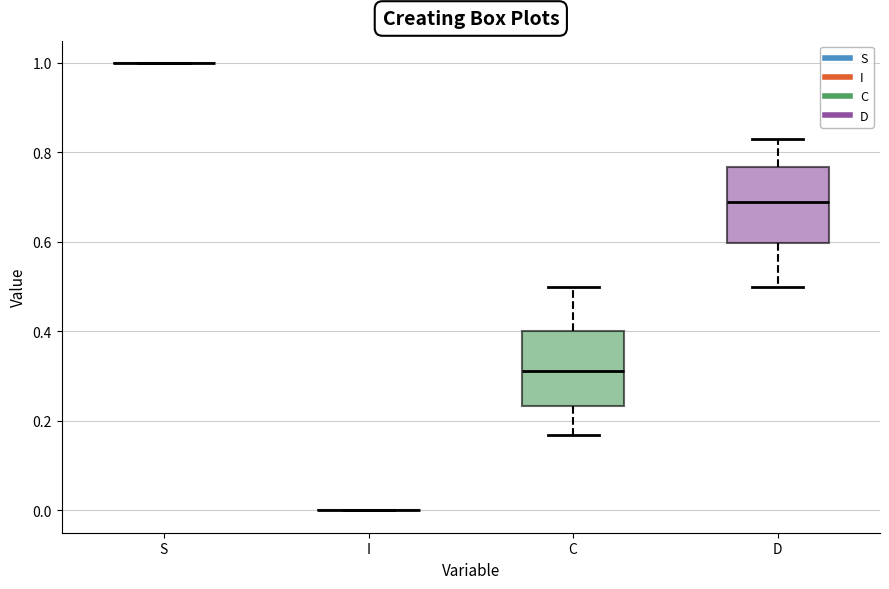

Reading left to right, read every box against the y-axis: the position of its median line, the range the box covers, and the ends of its whiskers. The values are not printed on the chart, so give them approximately, as read against the axis.

S: box collapsed to a line at 1.00, whiskers 1.00 to 1.00
I: box collapsed to a line at 0.00, whiskers 0.00 to 0.00
C: median 0.32, box 0.24 to 0.40, whiskers 0.16 to 0.50
D: median 0.68, box 0.60 to 0.76, whiskers 0.50 to 0.84